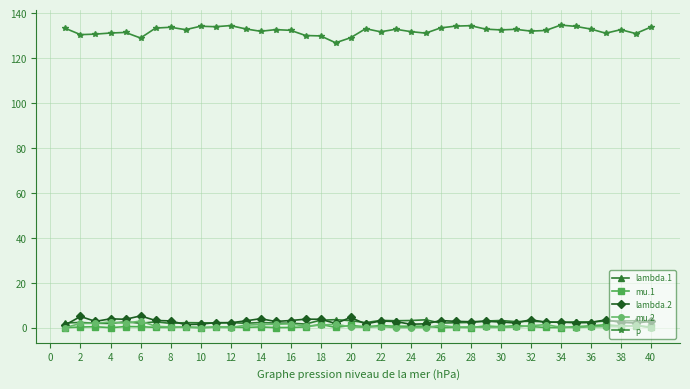

True or false: p and lambda.2 cross at least once.

False